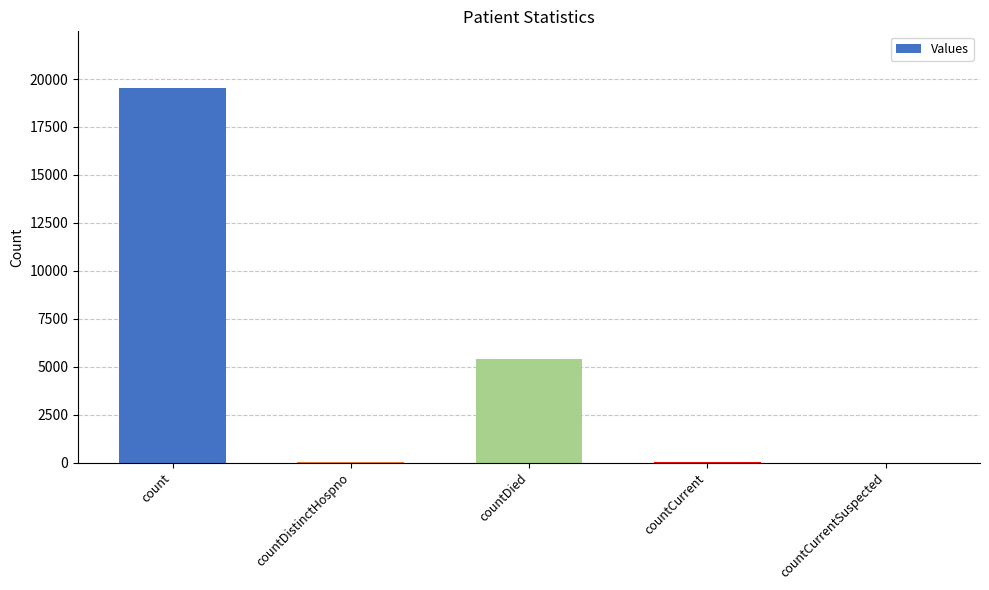

At which label is the value closest to 9777?

countDied